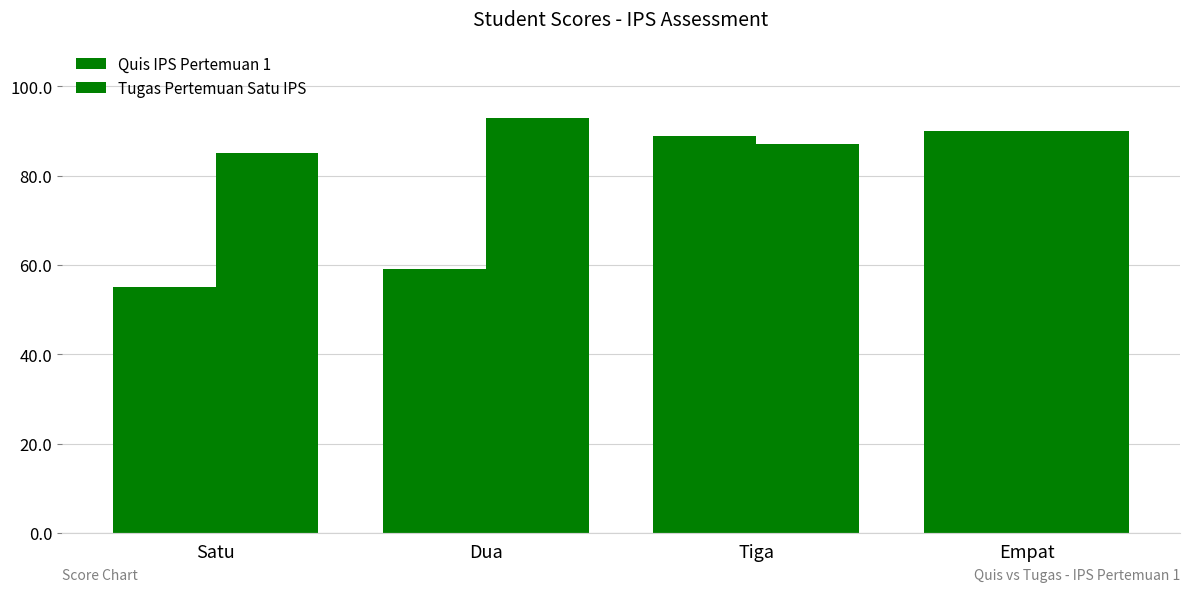

How many bars are there in total?

8